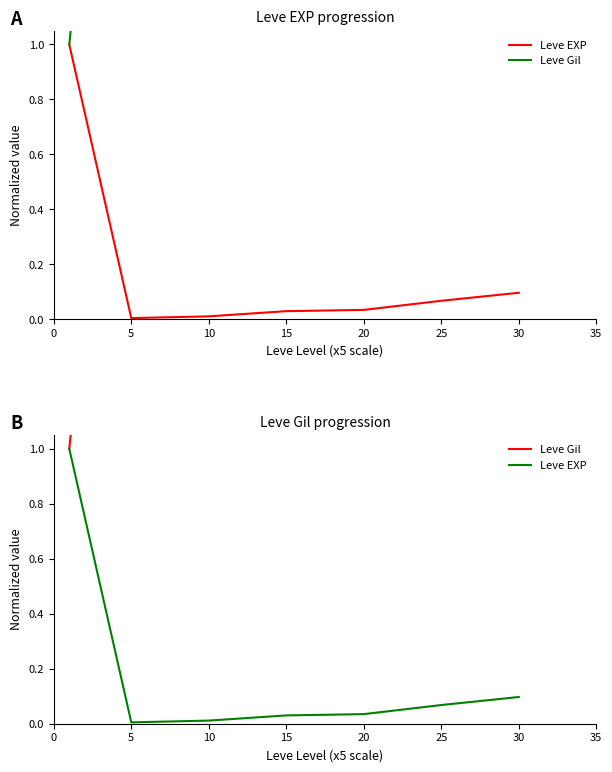

What is the approximate value of Leve EXP at 0?

1.0